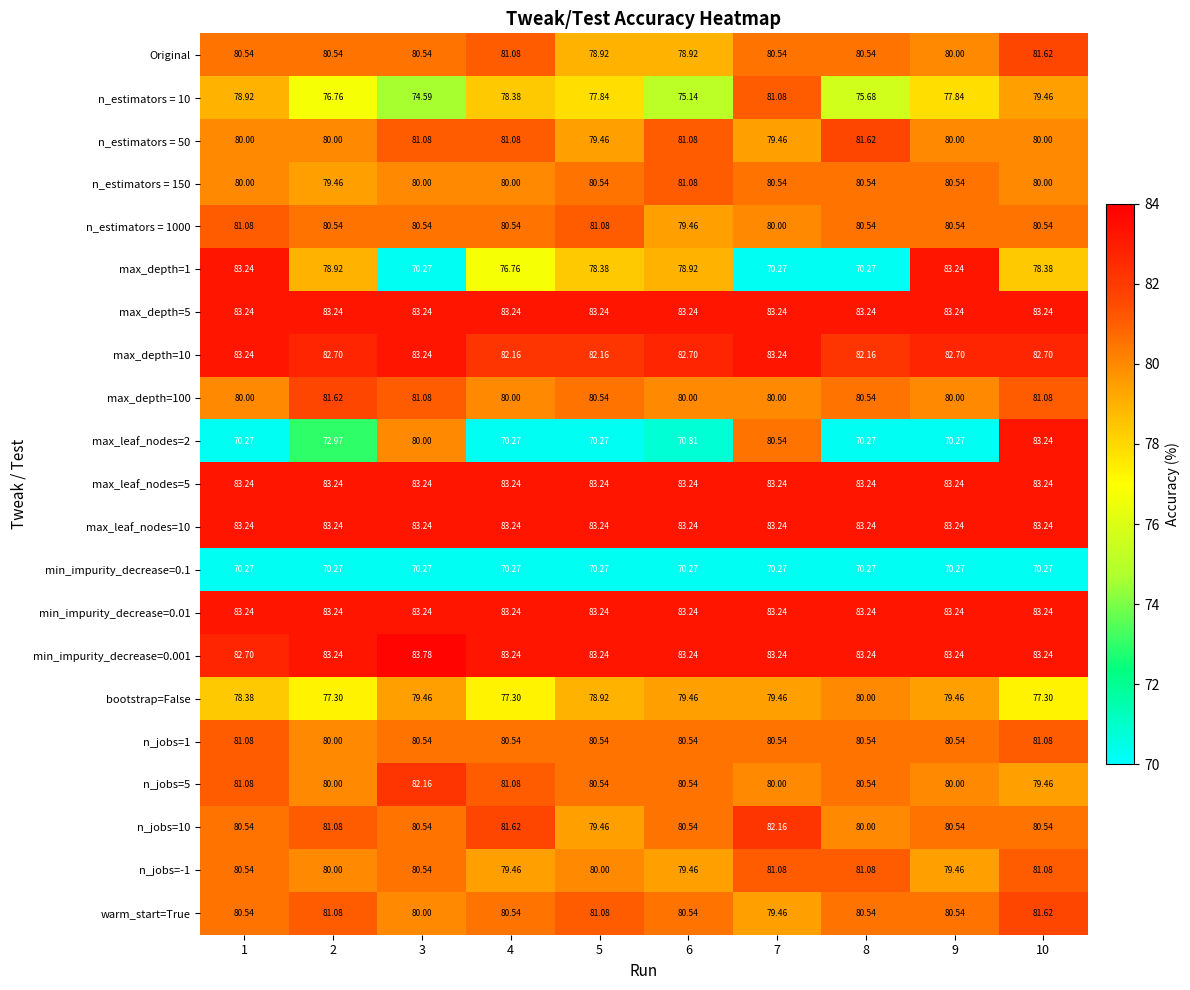

Is the value of n_estimators = 50 at 1 greater than the value of max_leaf_nodes=10 at 9?

No